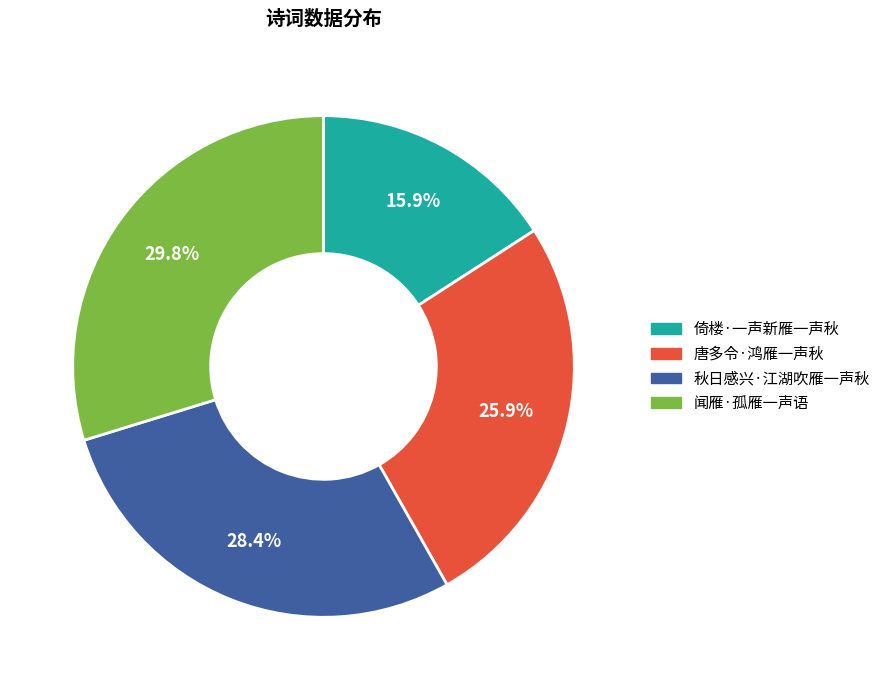

The 唐多令·鸿雁一声秋 slice represents 31% of the pie. True or false?

False